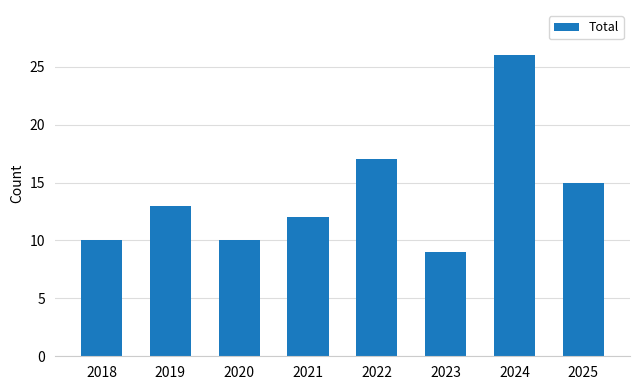

Reading left to right, what are all the values shown in this chart?

10	13	10	12	17	9	26	15